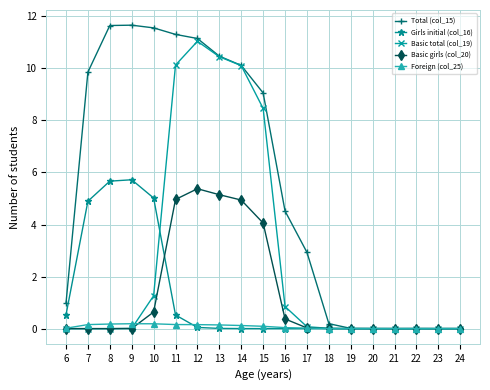

Is it true that Total (col_15) equals 4.5 at 16?

True